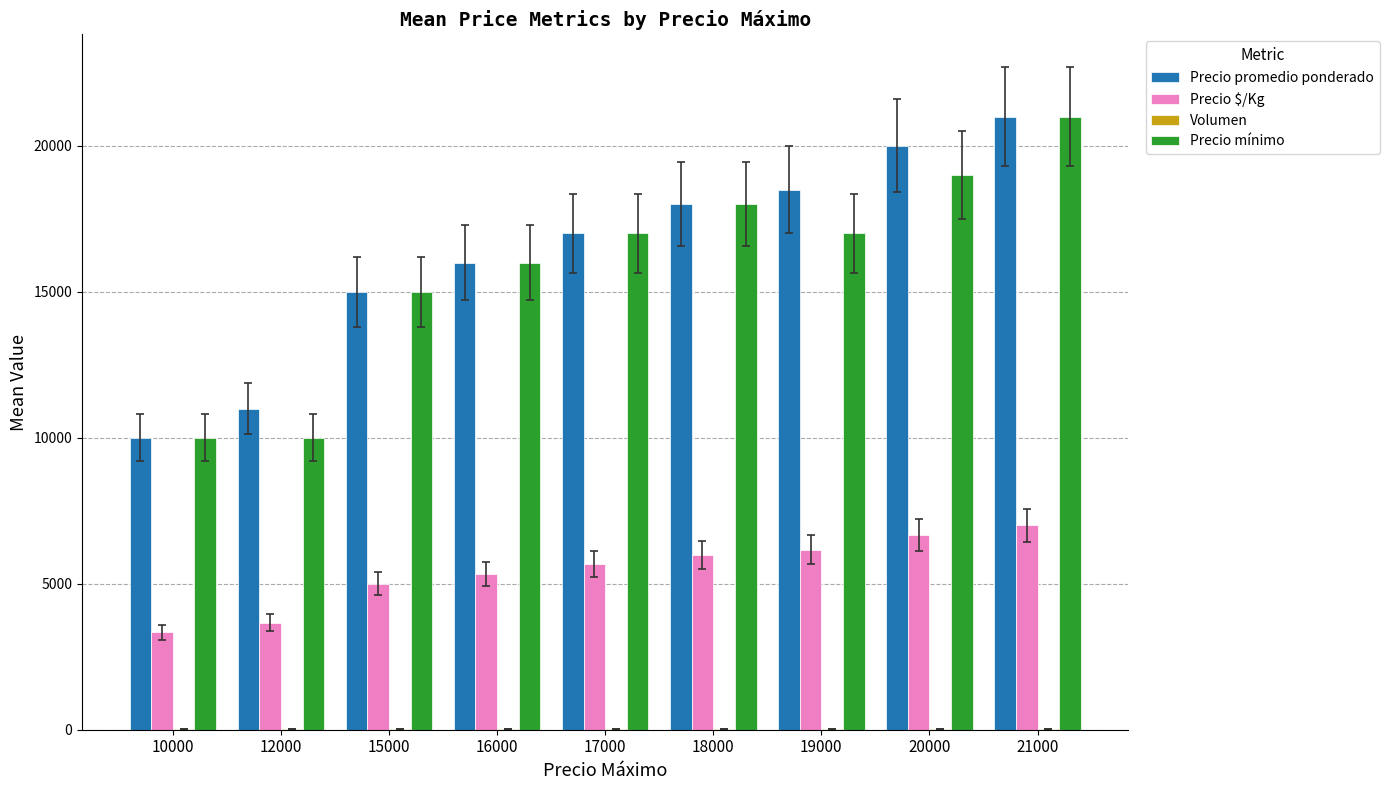

The Precio $/Kg series shows 5333 at 16000. True or false?

True